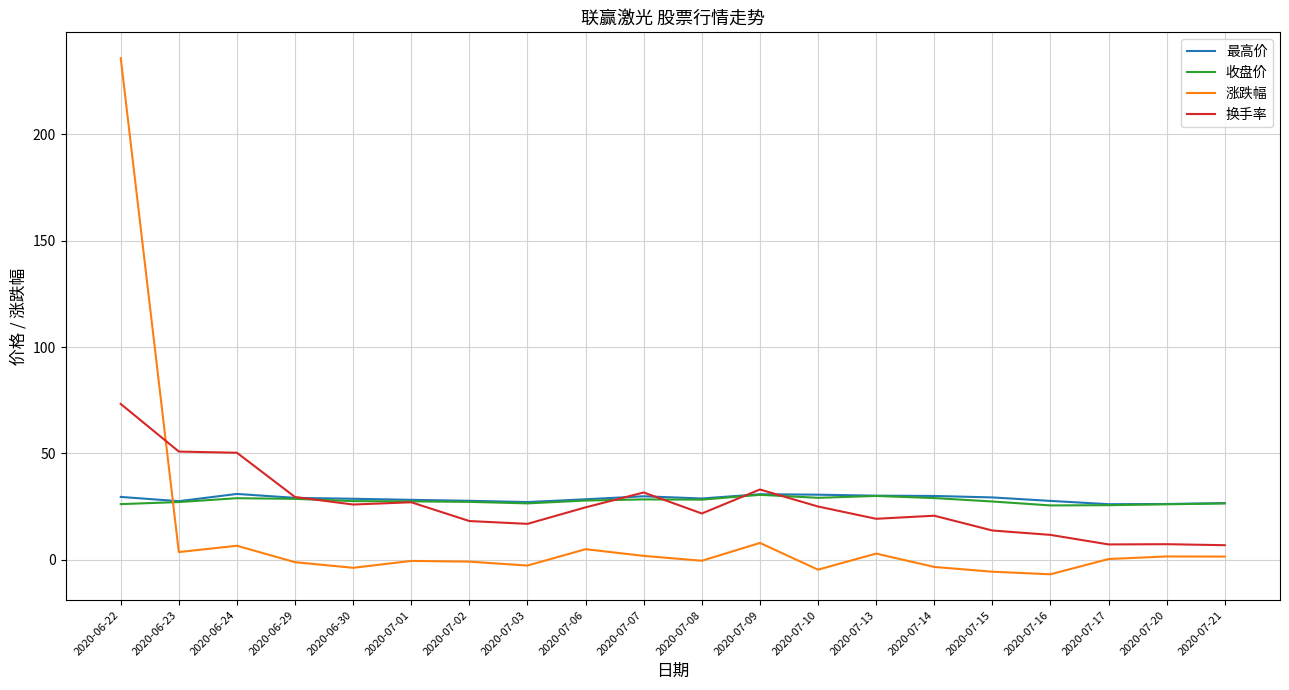

What position from the left is 2020-07-01?

6